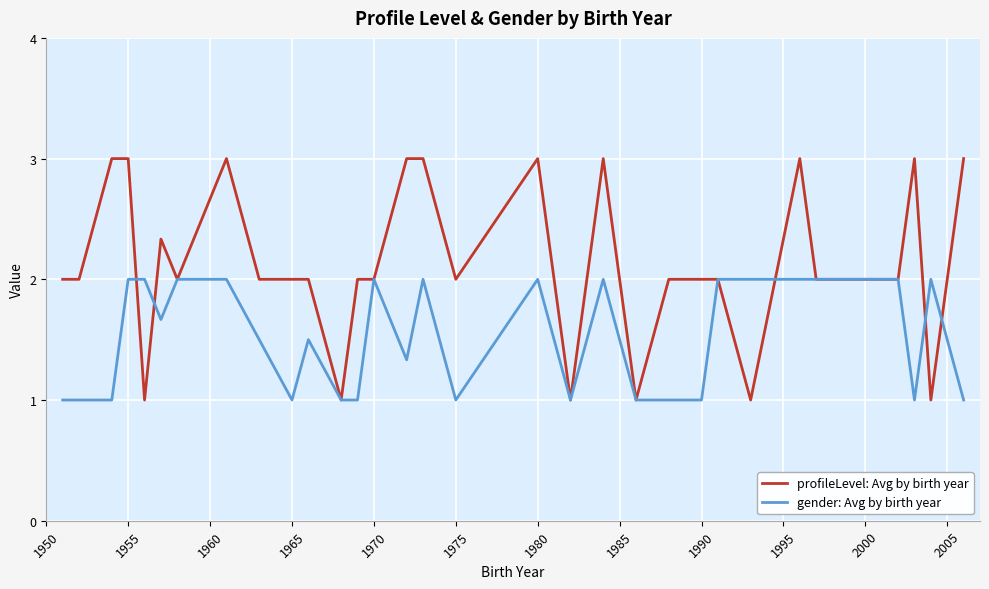

What is the highest value of the gender: Avg by birth year series?

2.0